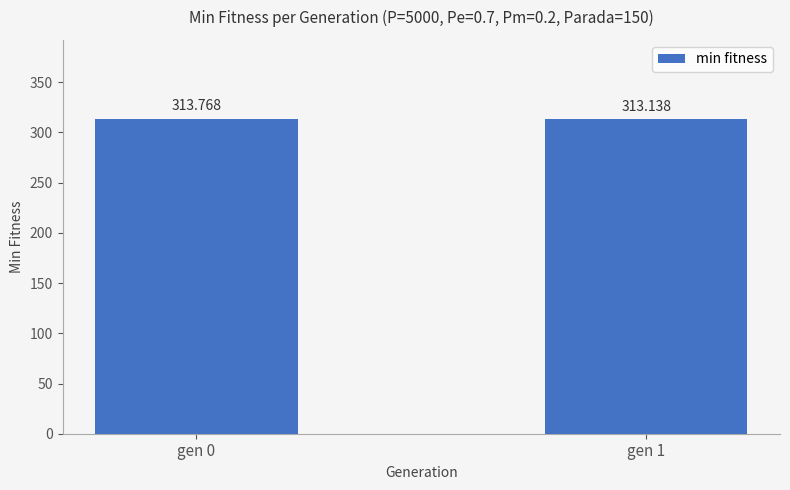

What is the average value?

313.5